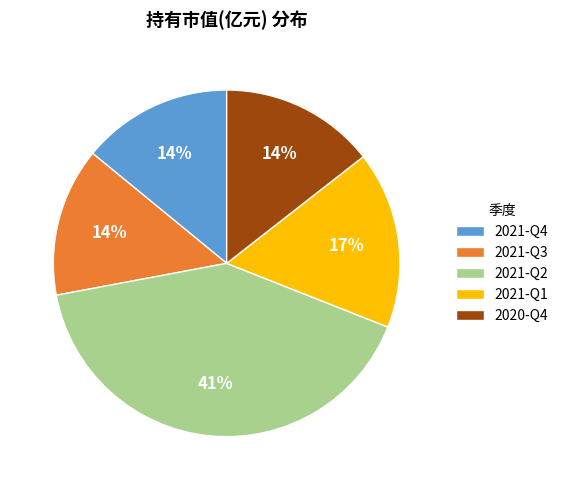

To the nearest percent, what is the difference between the largest and smallest slice percentages?

27%